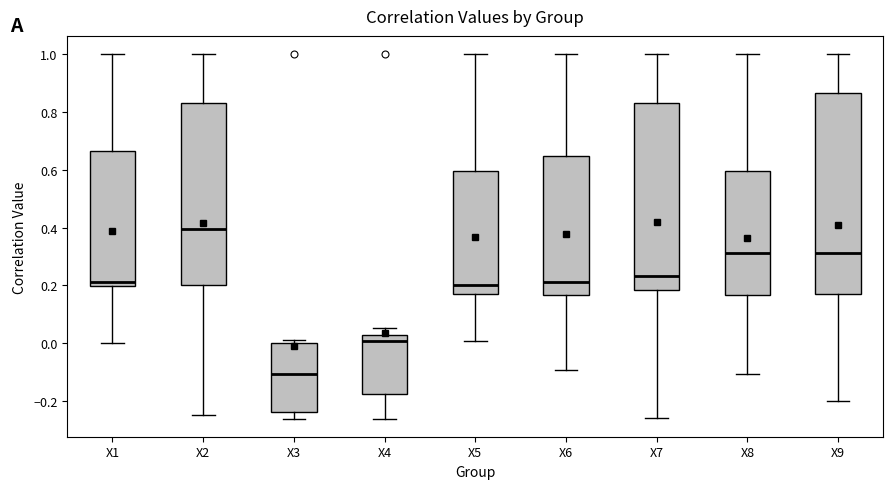

Comparing the boxes themselves (not the whiskers), which one is the tallest?

X9